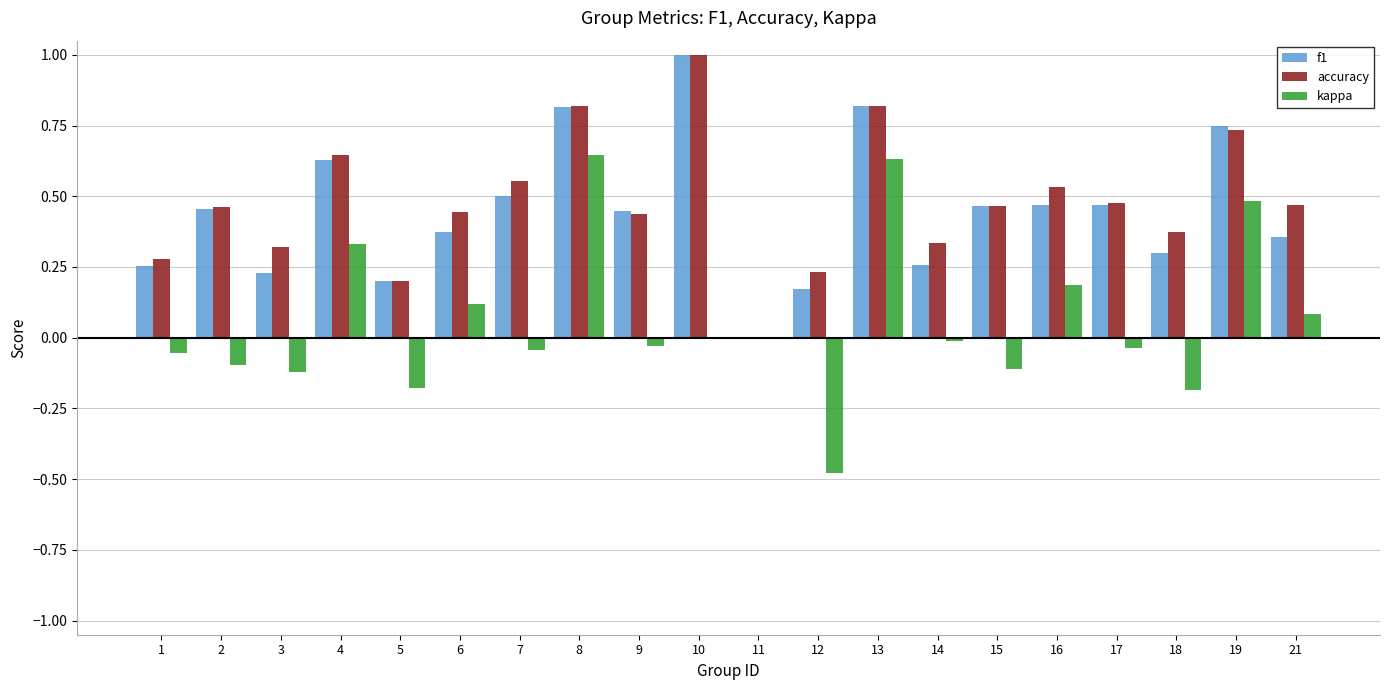

How many positive values does the accuracy series have?

19